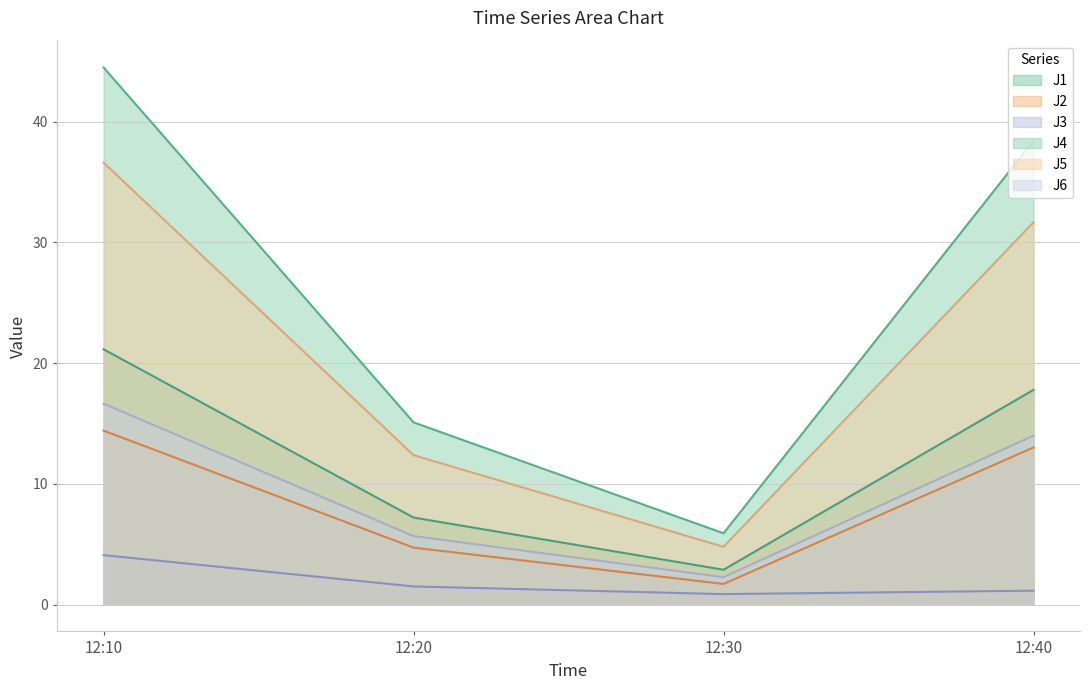

What is the lowest value of the J5 series?

4.8